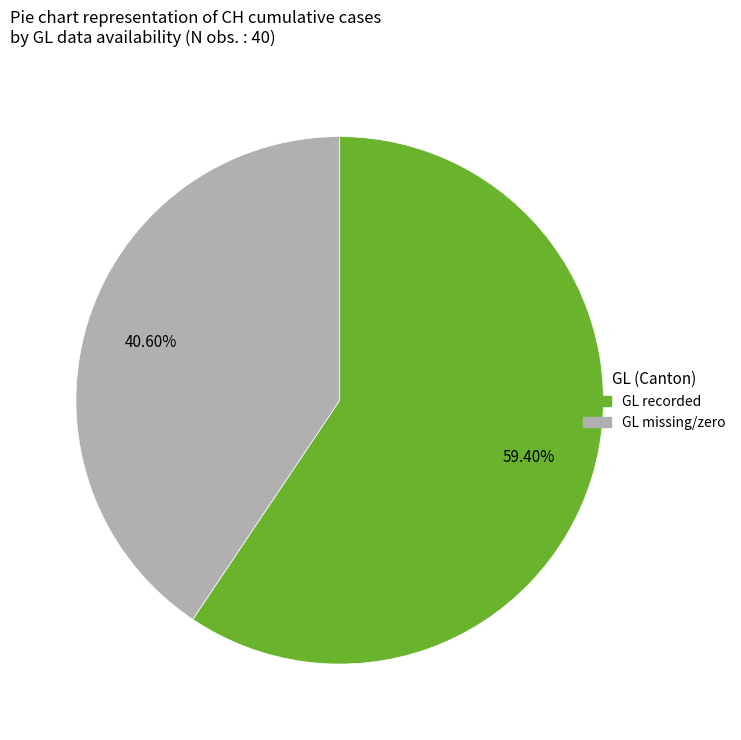

Does any single category account for the majority?

Yes